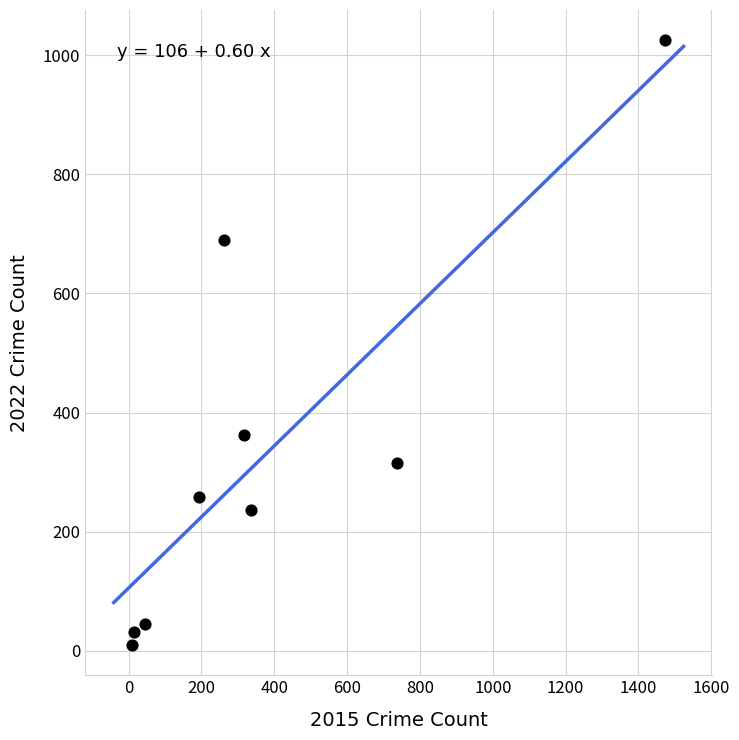

What is the range of X values (max minus min)?

1465